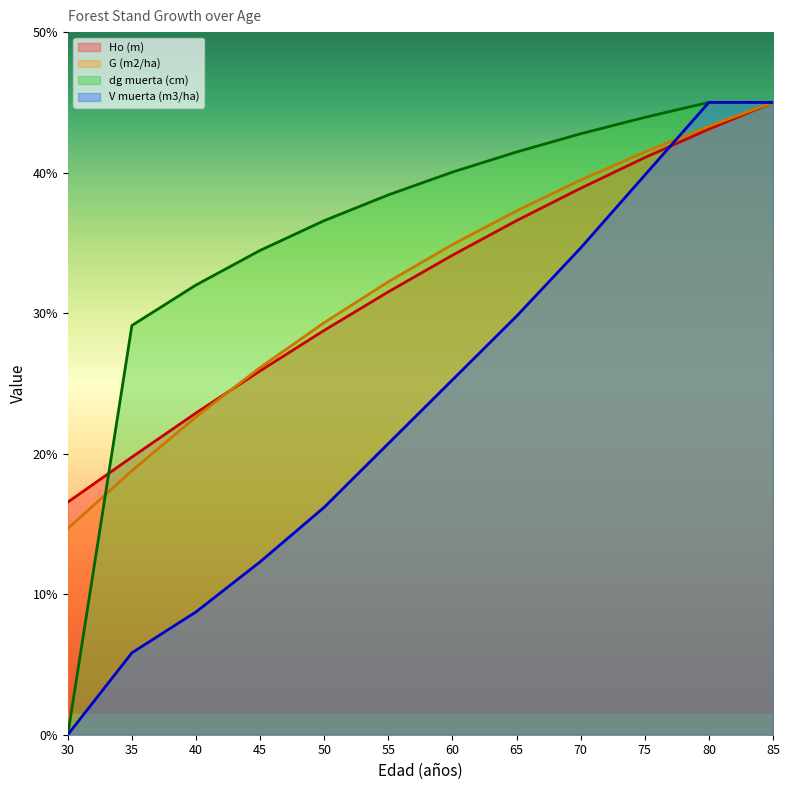

At 60, list the series in order from smallest to largest.

V muerta (m3/ha), Ho (m), G (m2/ha), dg muerta (cm)